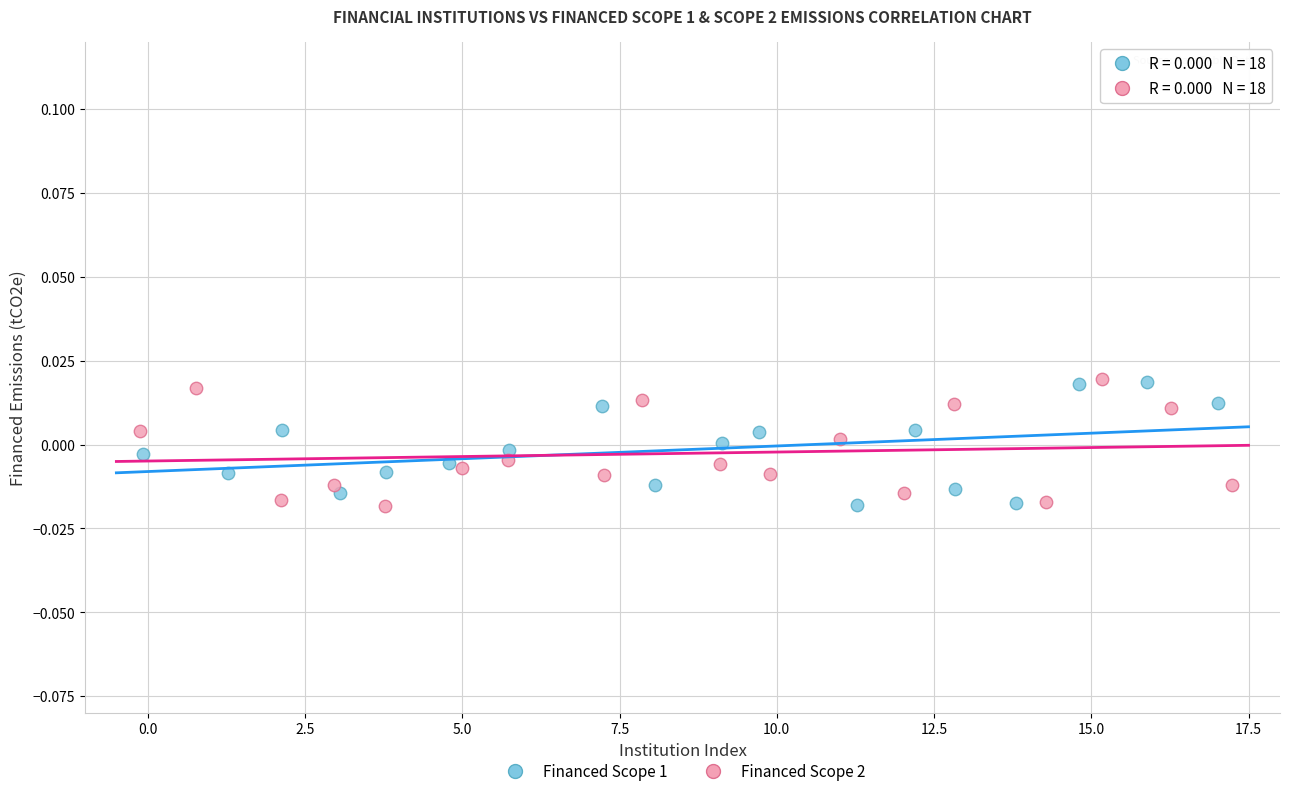

What are all the series names shown in the legend?

Financed Scope 1, Financed Scope 2